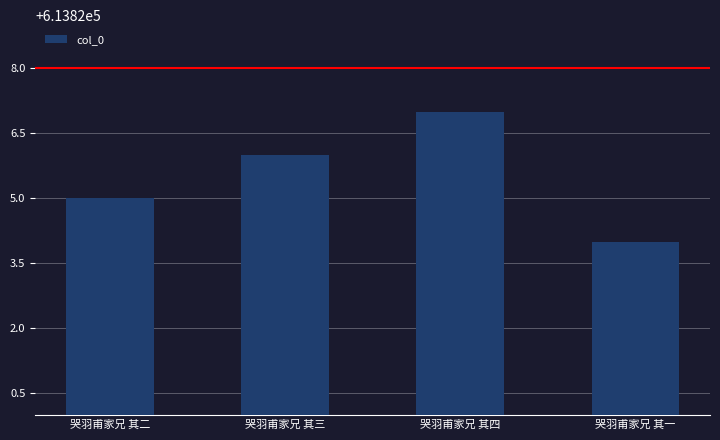

List the labels in order of value, smallest first.

哭羽甫家兄 其一, 哭羽甫家兄 其二, 哭羽甫家兄 其三, 哭羽甫家兄 其四